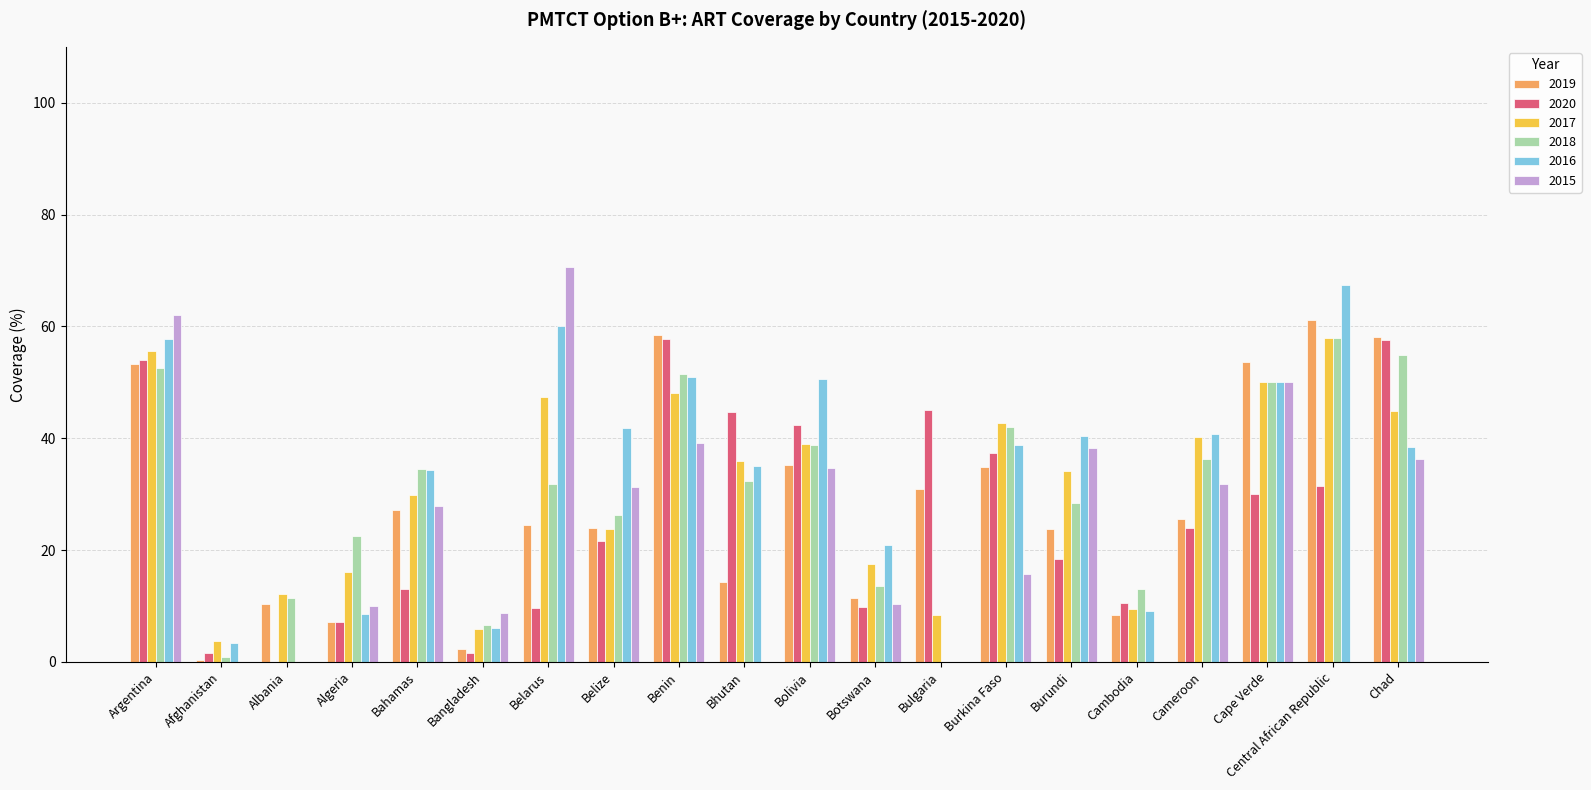

At which label does 2015 reach its peak?

Belarus